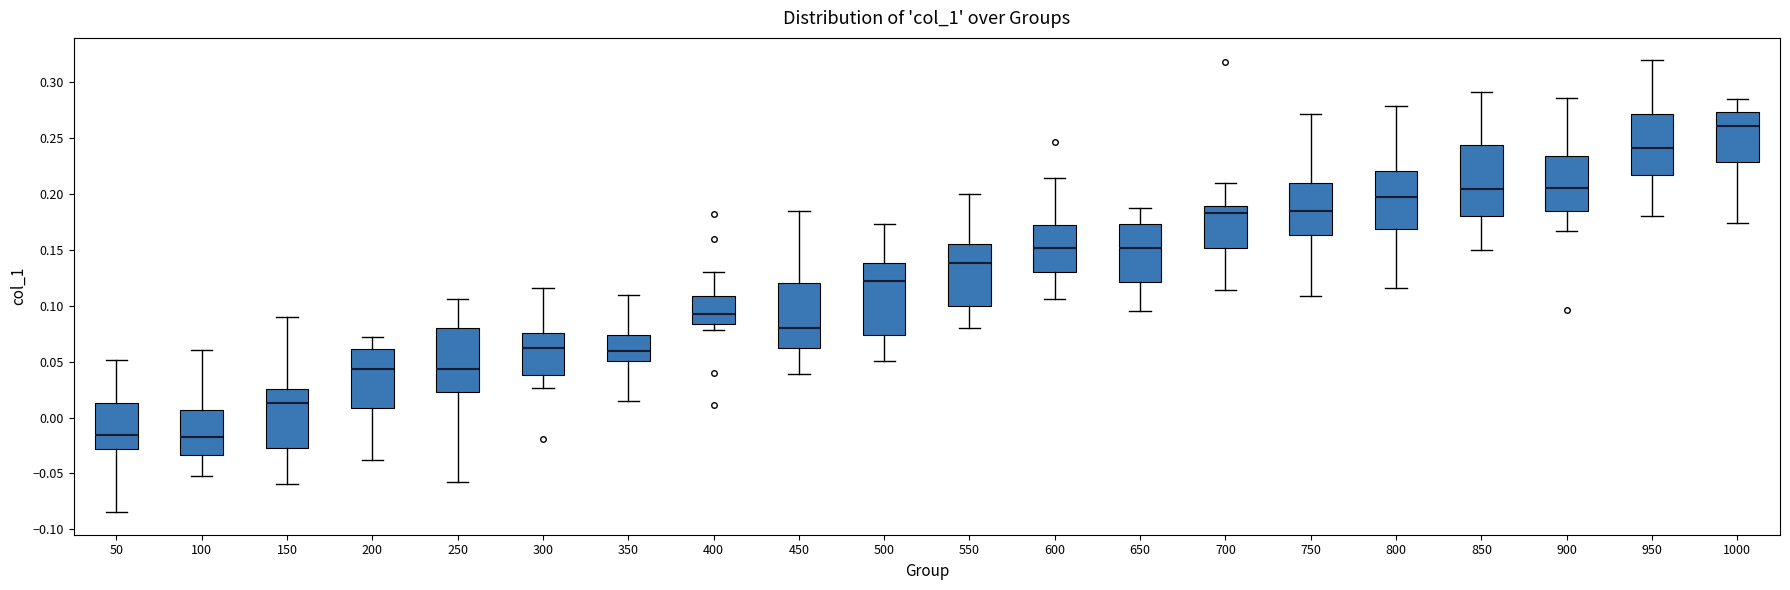

Reading left to right, transcribe this box plot: for each box, give where its median line is, the range the box spans, and where its two whiskers end, as read against the y-axis. The values are not printed on the chart, so give them approximately, as read against the axis.

50: median -0.015, box -0.030 to 0.015, whiskers -0.085 to 0.050
100: median -0.020, box -0.035 to 0.005, whiskers -0.050 to 0.060
150: median 0.015, box -0.025 to 0.025, whiskers -0.060 to 0.090
200: median 0.045, box 0.010 to 0.060, whiskers -0.040 to 0.070
250: median 0.045, box 0.025 to 0.080, whiskers -0.055 to 0.105
300: median 0.060, box 0.040 to 0.075, whiskers 0.025 to 0.115
350: median 0.060, box 0.050 to 0.075, whiskers 0.015 to 0.110
400: median 0.095, box 0.085 to 0.110, whiskers 0.080 to 0.130
450: median 0.080, box 0.060 to 0.120, whiskers 0.040 to 0.185
500: median 0.120, box 0.075 to 0.140, whiskers 0.050 to 0.175
550: median 0.140, box 0.100 to 0.155, whiskers 0.080 to 0.200
600: median 0.150, box 0.130 to 0.175, whiskers 0.105 to 0.215
650: median 0.150, box 0.120 to 0.175, whiskers 0.095 to 0.190
700: median 0.185, box 0.150 to 0.190, whiskers 0.115 to 0.210
750: median 0.185, box 0.165 to 0.210, whiskers 0.110 to 0.270
800: median 0.200, box 0.170 to 0.220, whiskers 0.115 to 0.280
850: median 0.205, box 0.180 to 0.245, whiskers 0.150 to 0.290
900: median 0.205, box 0.185 to 0.235, whiskers 0.165 to 0.285
950: median 0.240, box 0.215 to 0.270, whiskers 0.180 to 0.320
1000: median 0.260, box 0.230 to 0.275, whiskers 0.175 to 0.285